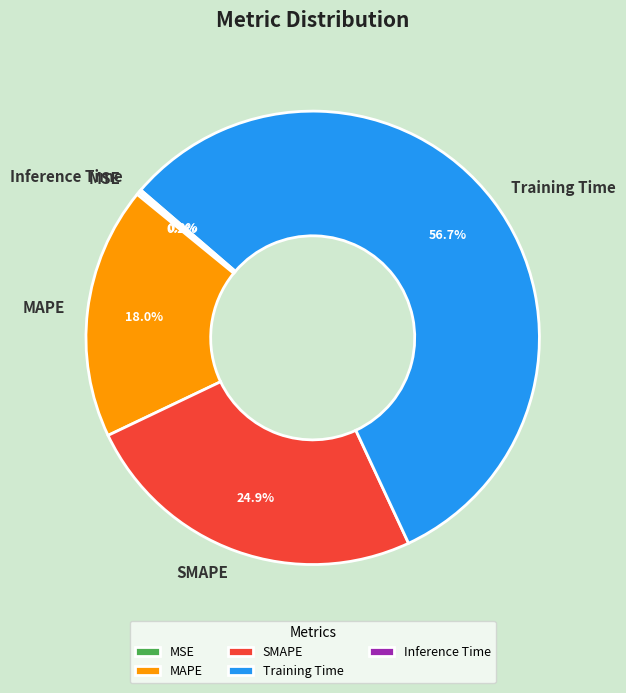

Which category accounts for the majority?

Training Time